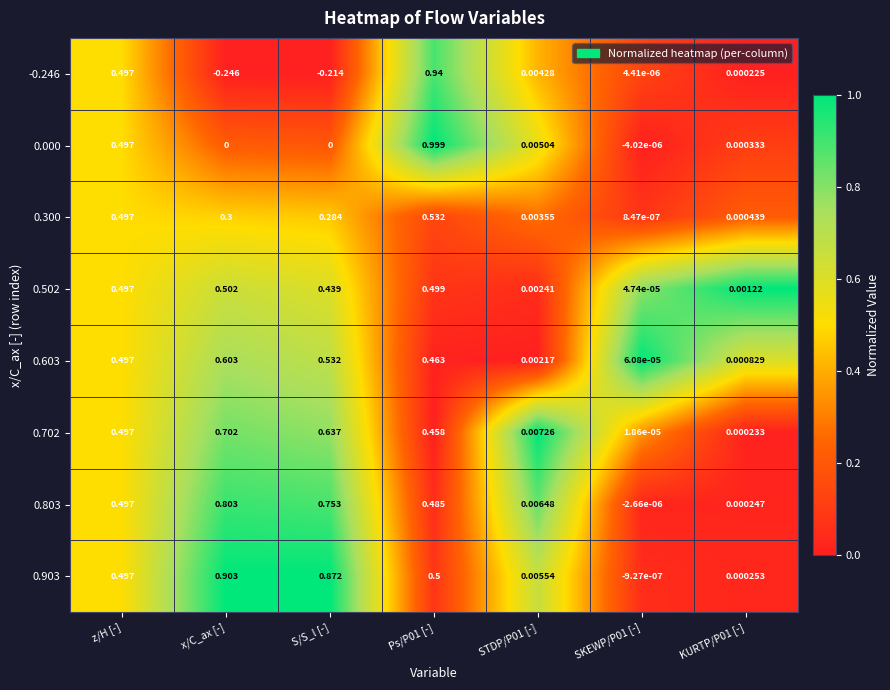

Is the value of 0.702 at SKEWP/P01 [-] greater than the value of 0.502 at Ps/P01 [-]?

No